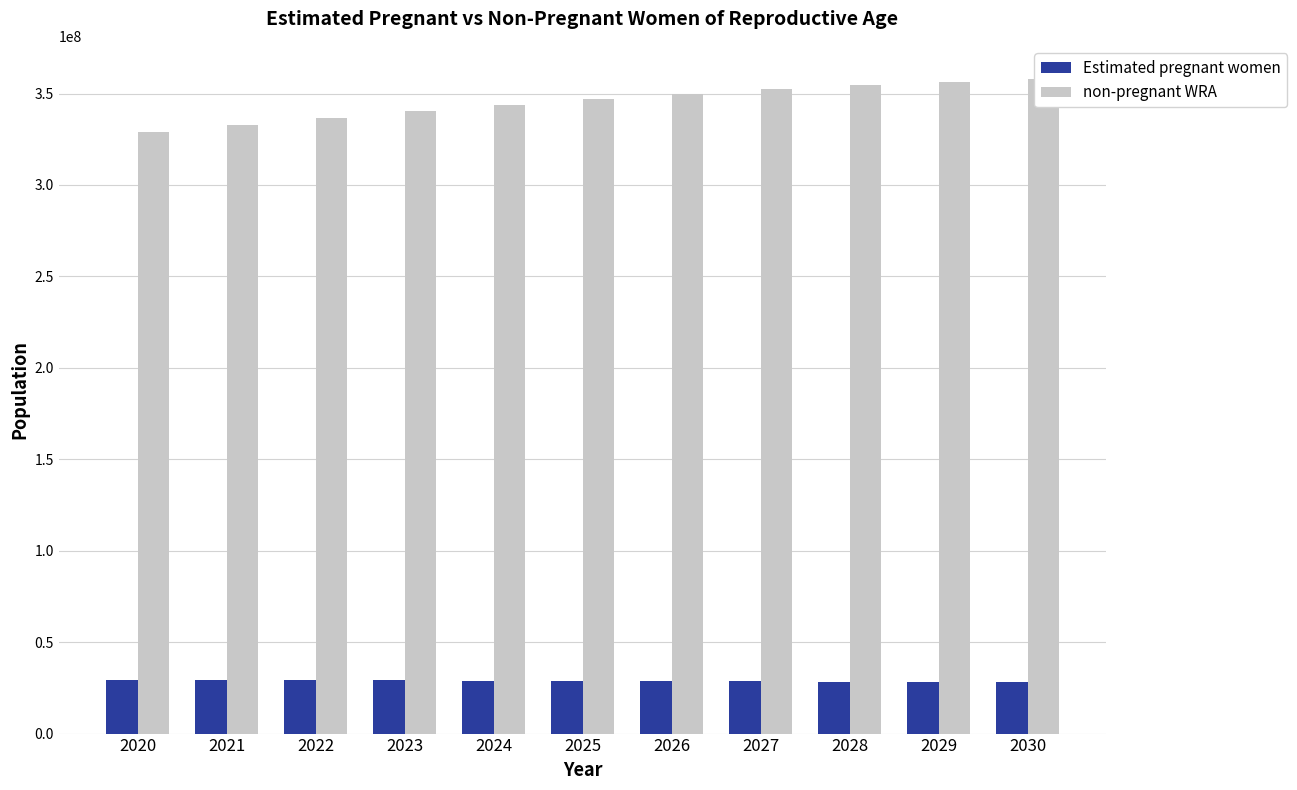

True or false: non-pregnant WRA has a value of 179078678.3 at 2027.

False